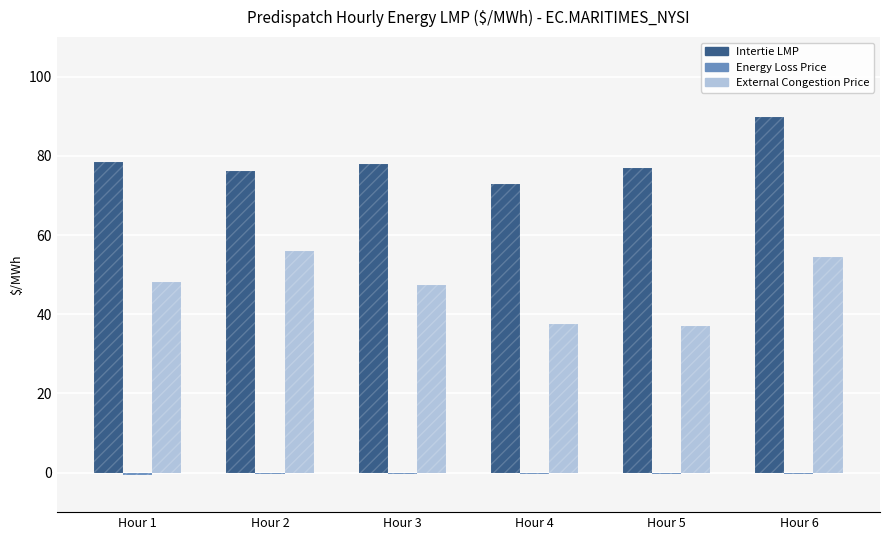

At which label does External Congestion Price reach its peak?

Hour 2